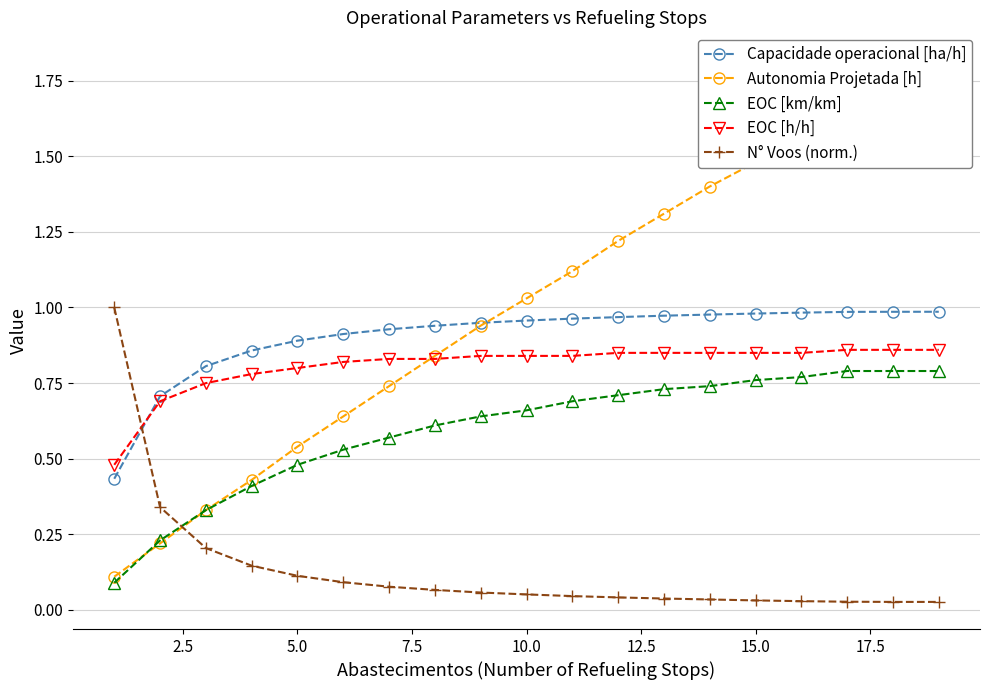

True or false: EOC [h/h] has a value of 0.5 at 10.0.

False